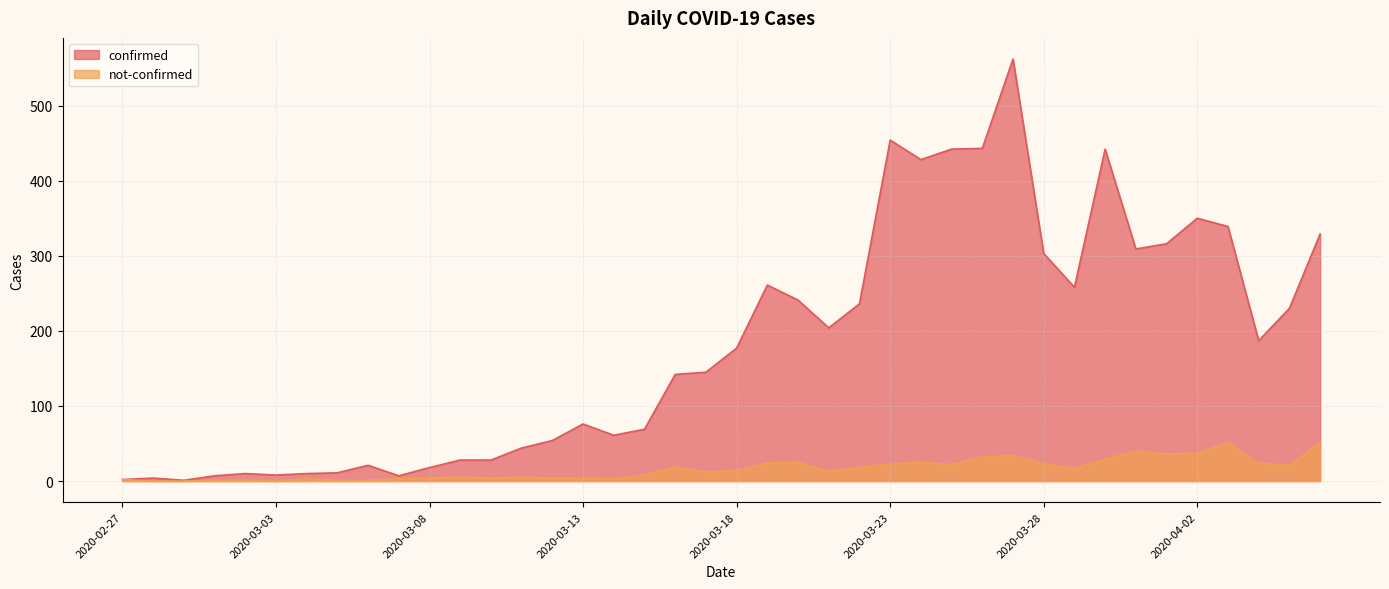

Does the chart have visible grid lines?

Yes